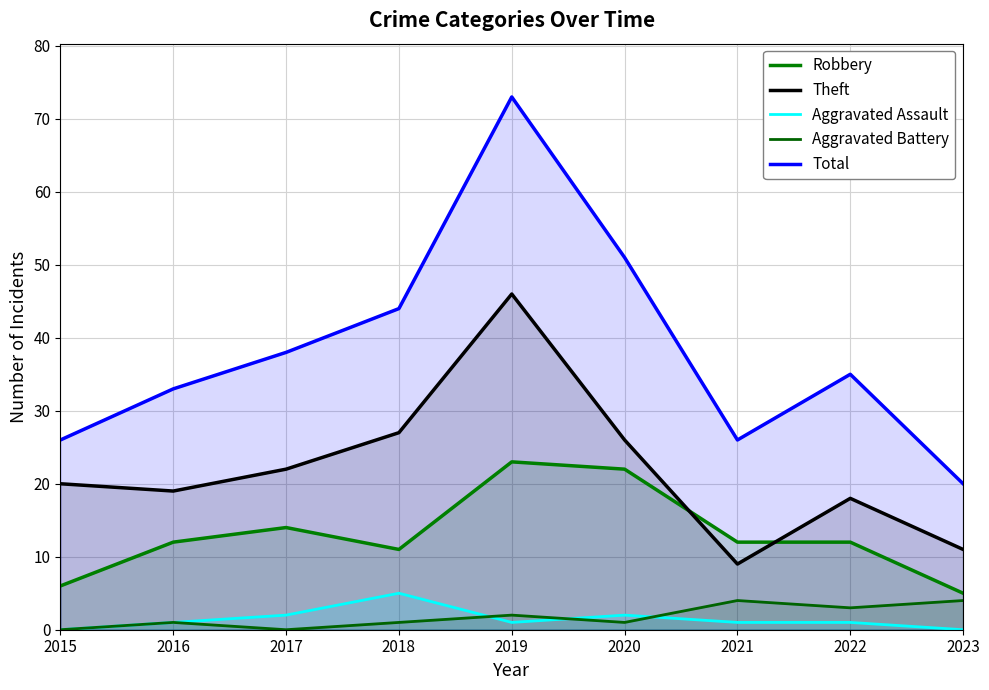

Which series has the largest total across all categories?

Total